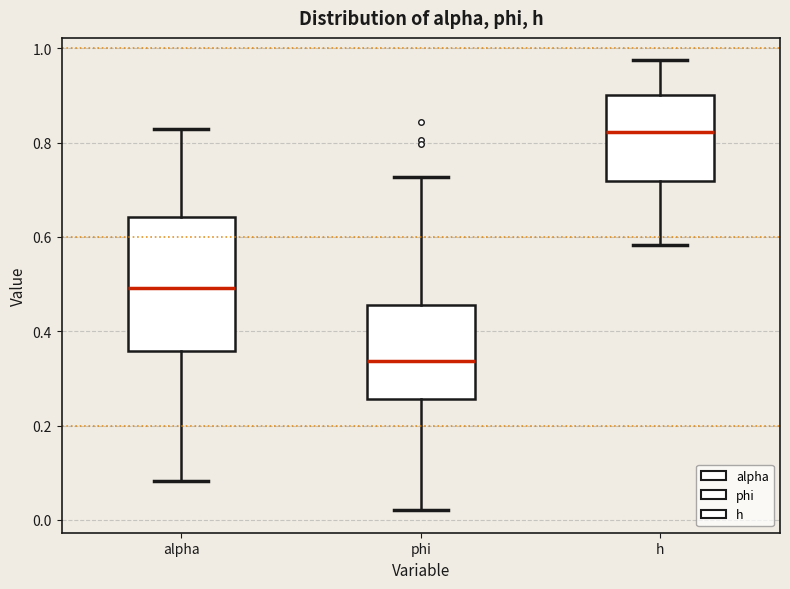

Which box has the highest median line?

h